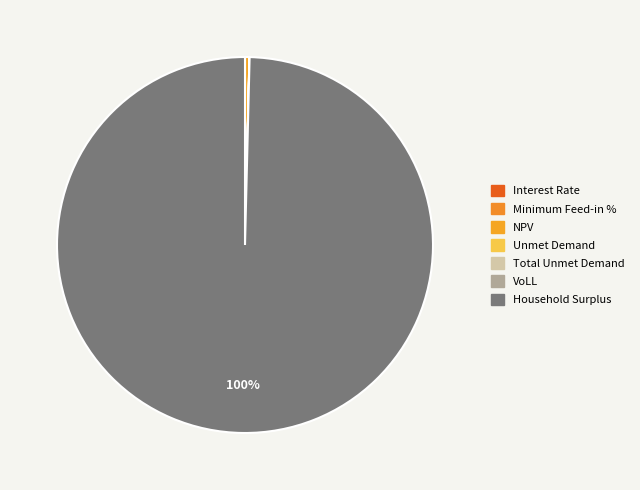

What is the smallest slice in the pie chart?

Interest Rate